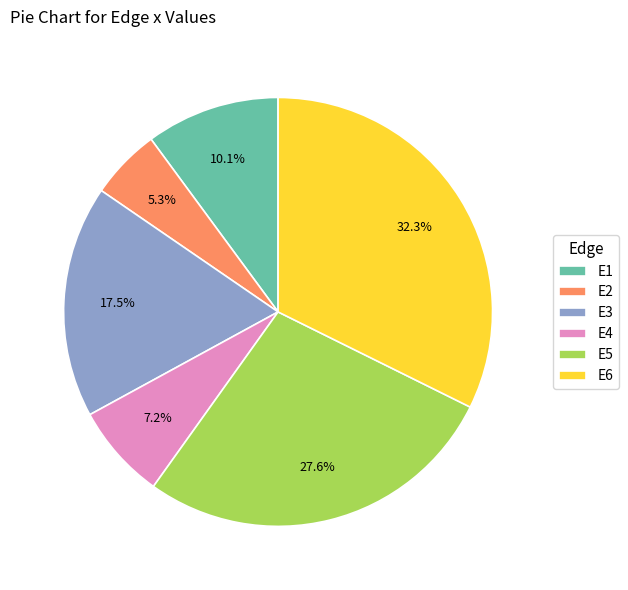

True or false: E5 accounts for 17% of the total.

False